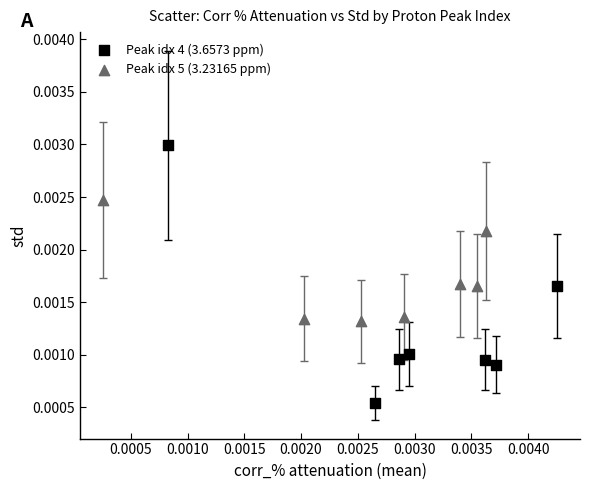

Which series has the largest Y range (max minus min)?

Peak idx 4 (3.6573 ppm)